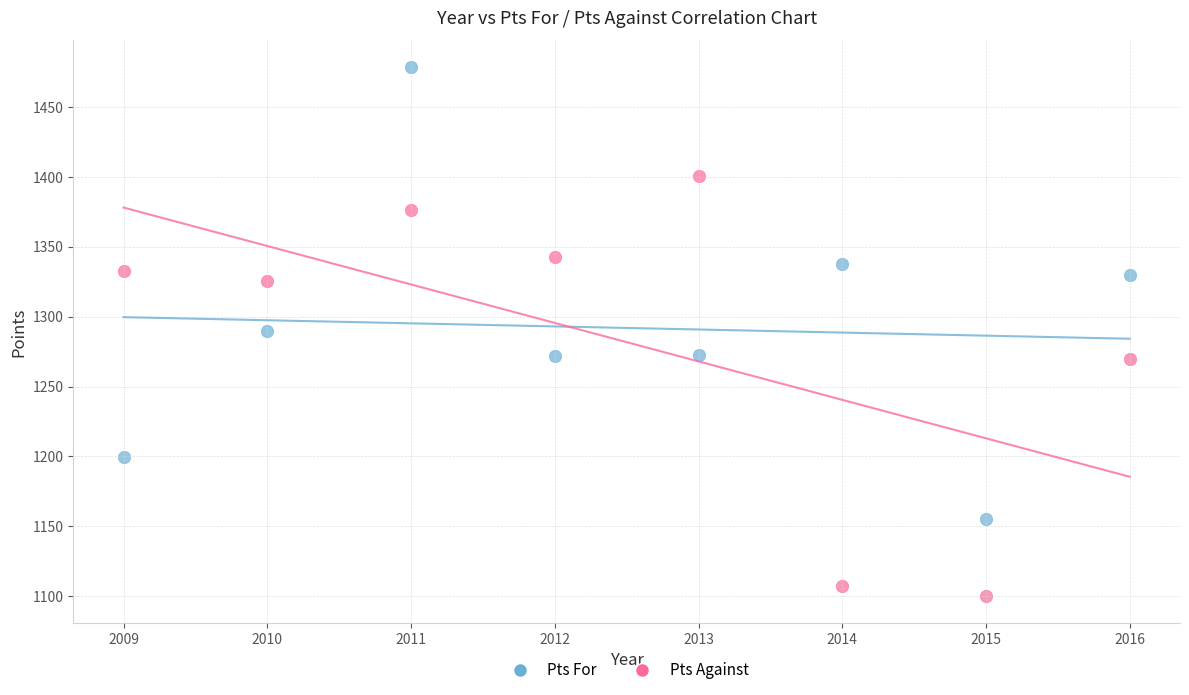

Which series has the largest Y range (max minus min)?

Pts For